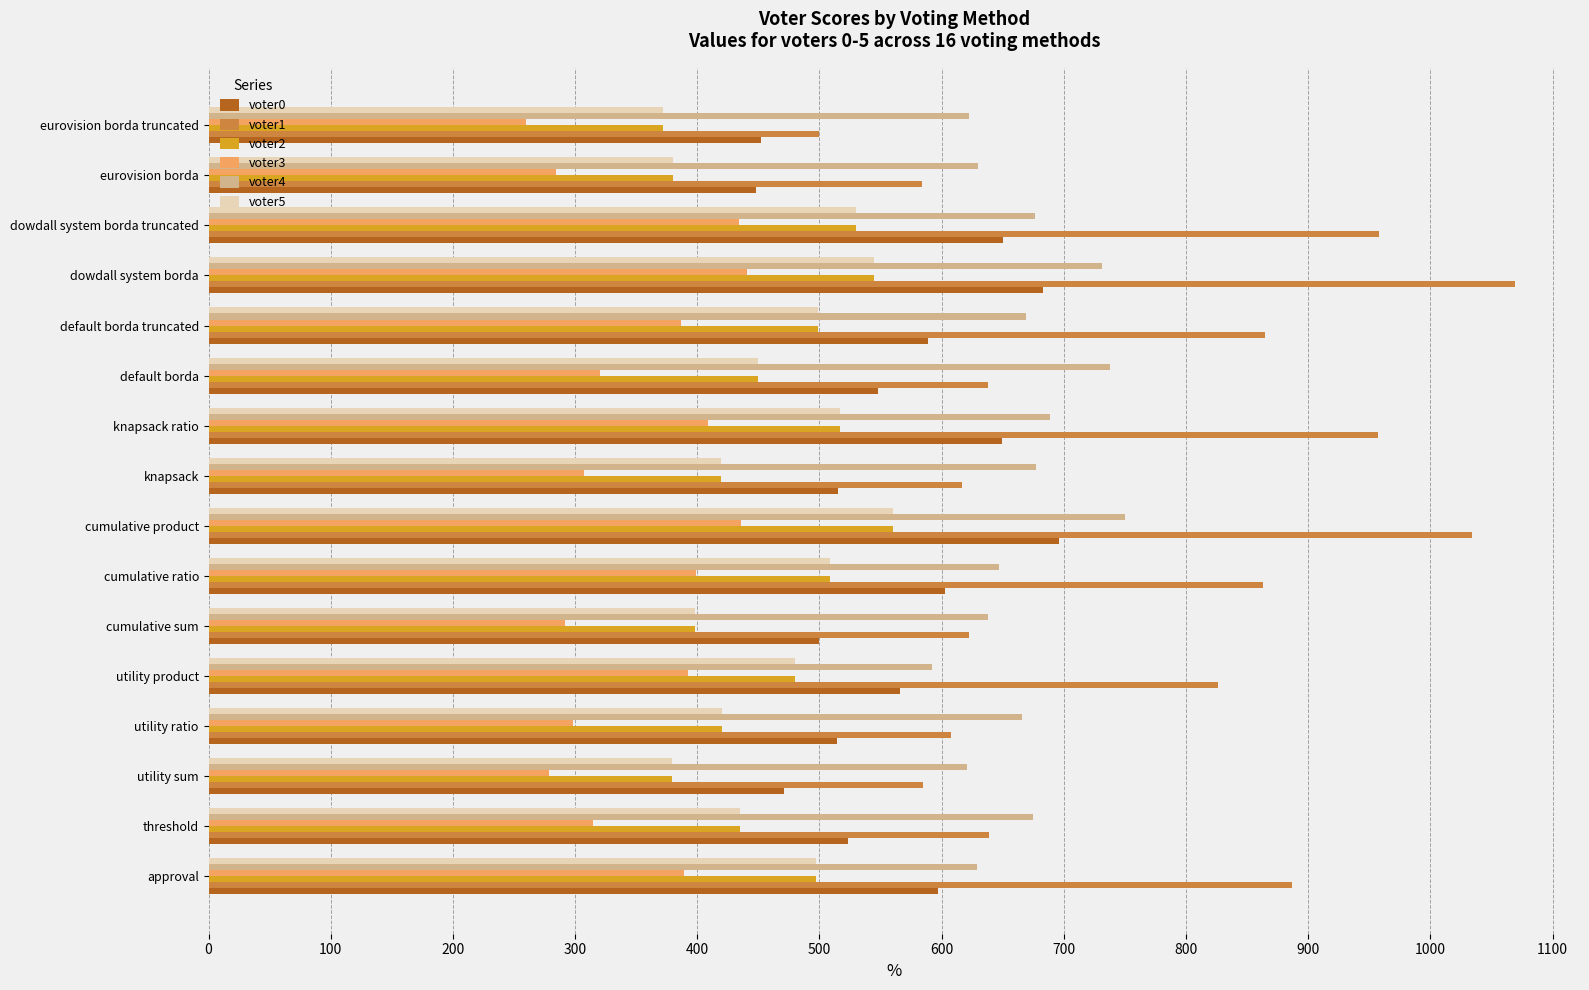

Is it true that voter0 equals 725 at utility ratio?

False